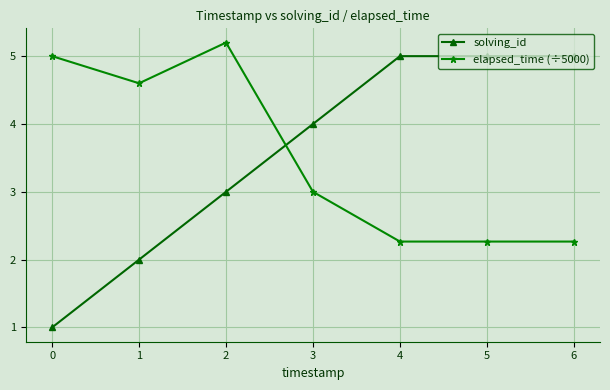

Where is solving_id nearest to the value 3?

2